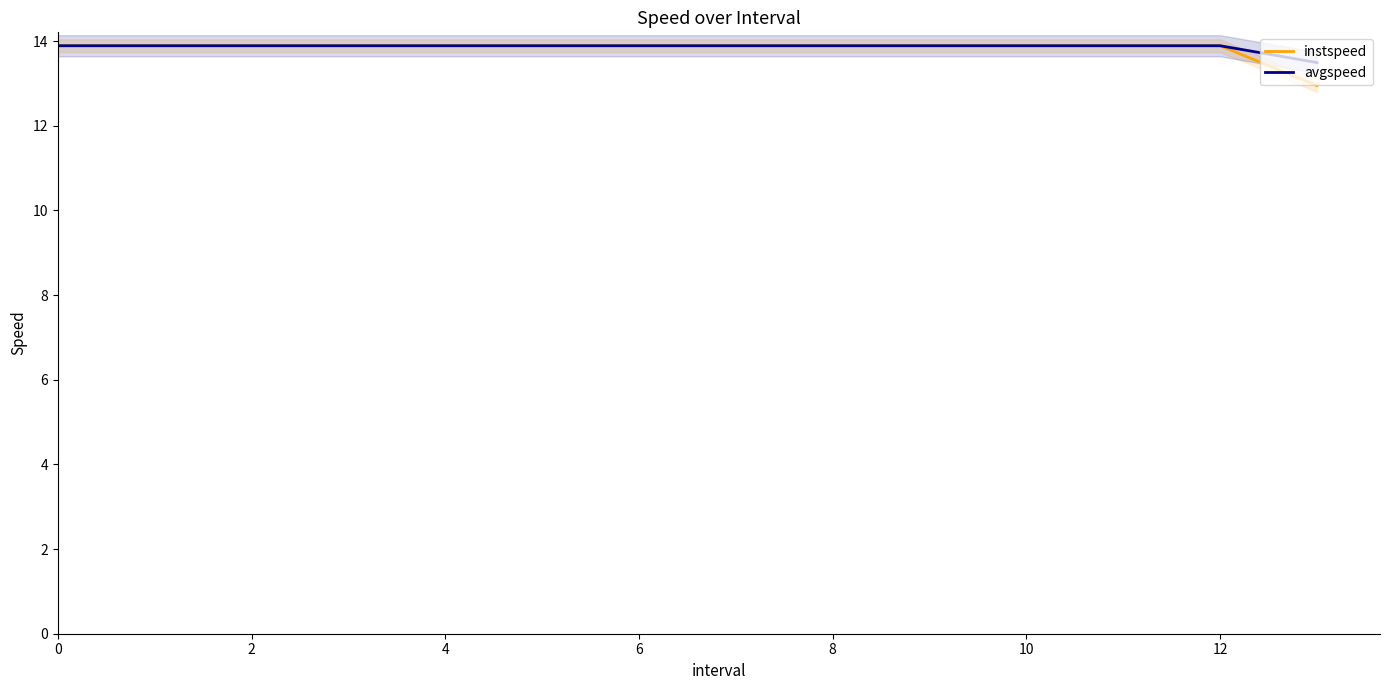

Where is avgspeed nearest to the value 13?

13